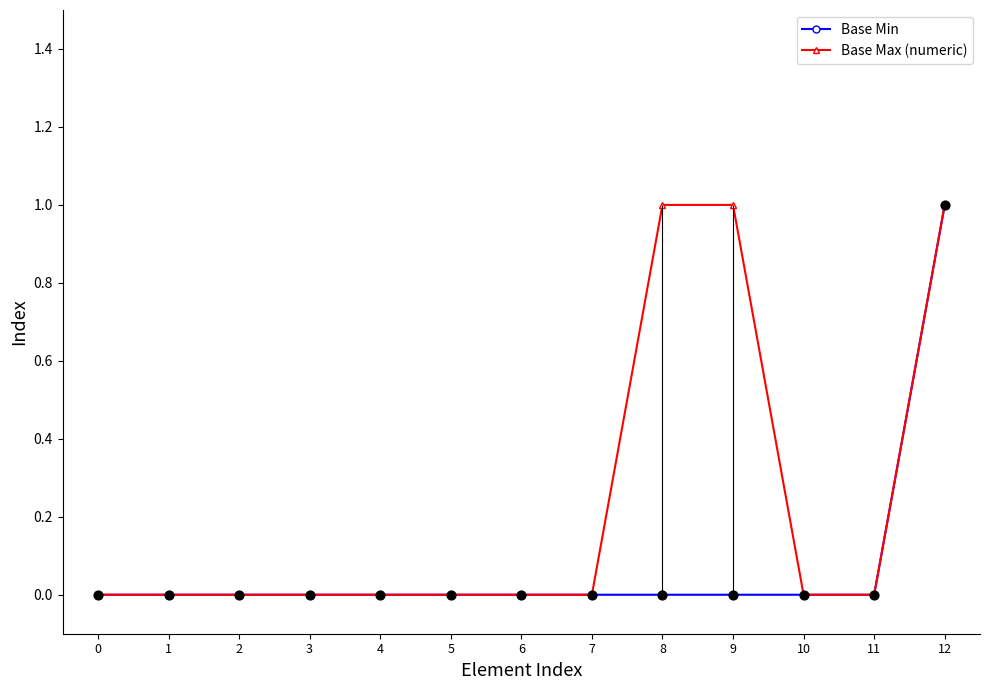

At which category is the sum across all series the highest?

12